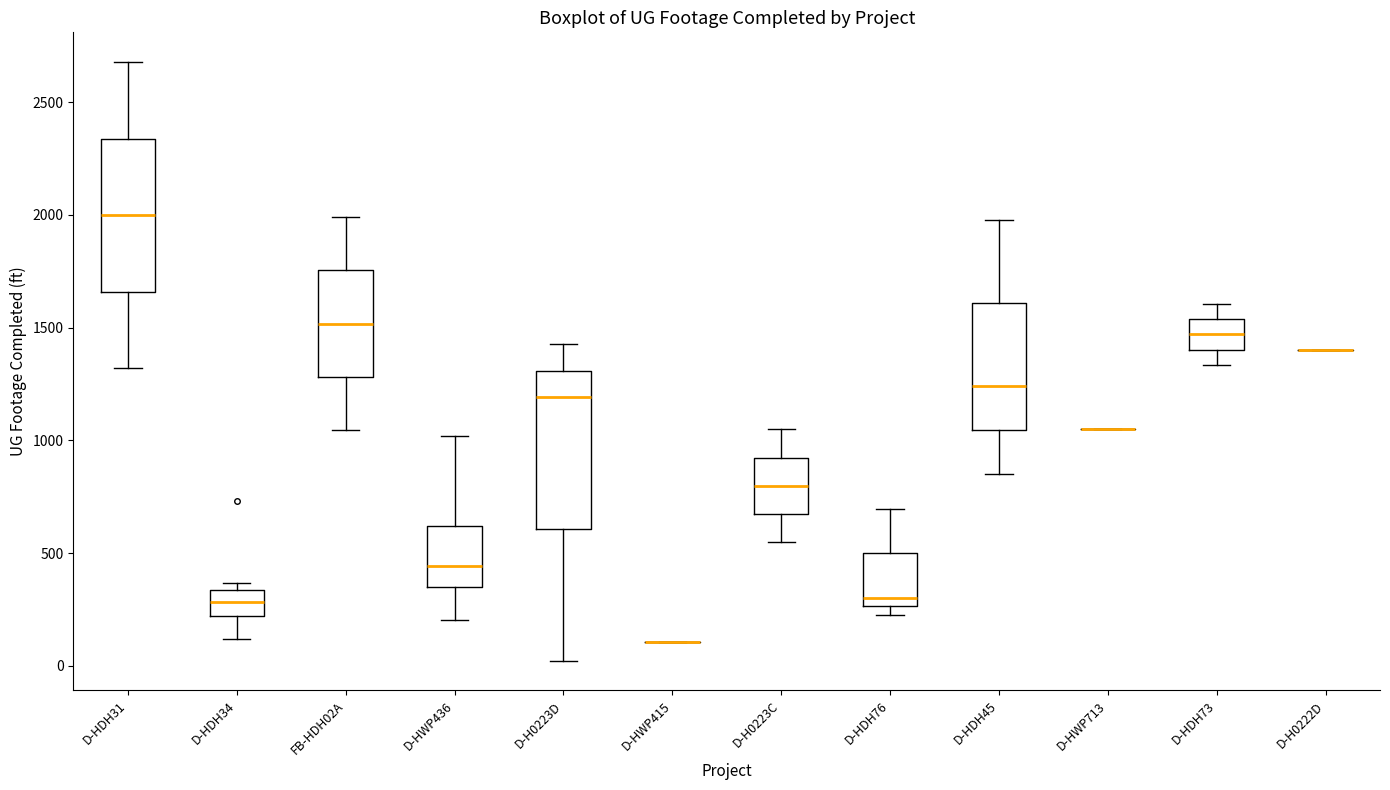

Reading left to right, transcribe this box plot: for each box, give where its median line is, the range the box spans, and where its two whiskers end, as read against the y-axis. The values are not printed on the chart, so give them approximately, as read against the axis.

D-HDH31: median 2000, box 1650 to 2350, whiskers 1300 to 2700
D-HDH34: median 300, box 200 to 350, whiskers 100 to 350 (just above the box's upper edge)
FB-HDH02A: median 1500, box 1300 to 1750, whiskers 1050 to 2000
D-HWP436: median 450, box 350 to 600, whiskers 200 to 1000
D-H0223D: median 1200, box 600 to 1300, whiskers 0 to 1450
D-HWP415: box collapsed to a line at 100, whiskers 100 to 100
D-H0223C: median 800, box 650 to 900, whiskers 550 to 1050
D-HDH76: median 300, box 250 to 500, whiskers 250 (just below the box's lower edge) to 700
D-HDH45: median 1250, box 1050 to 1600, whiskers 850 to 2000
D-HWP713: box collapsed to a line at 1050, whiskers 1050 to 1050
D-HDH73: median 1450, box 1400 to 1550, whiskers 1350 to 1600
D-H0222D: box collapsed to a line at 1400, whiskers 1400 to 1400